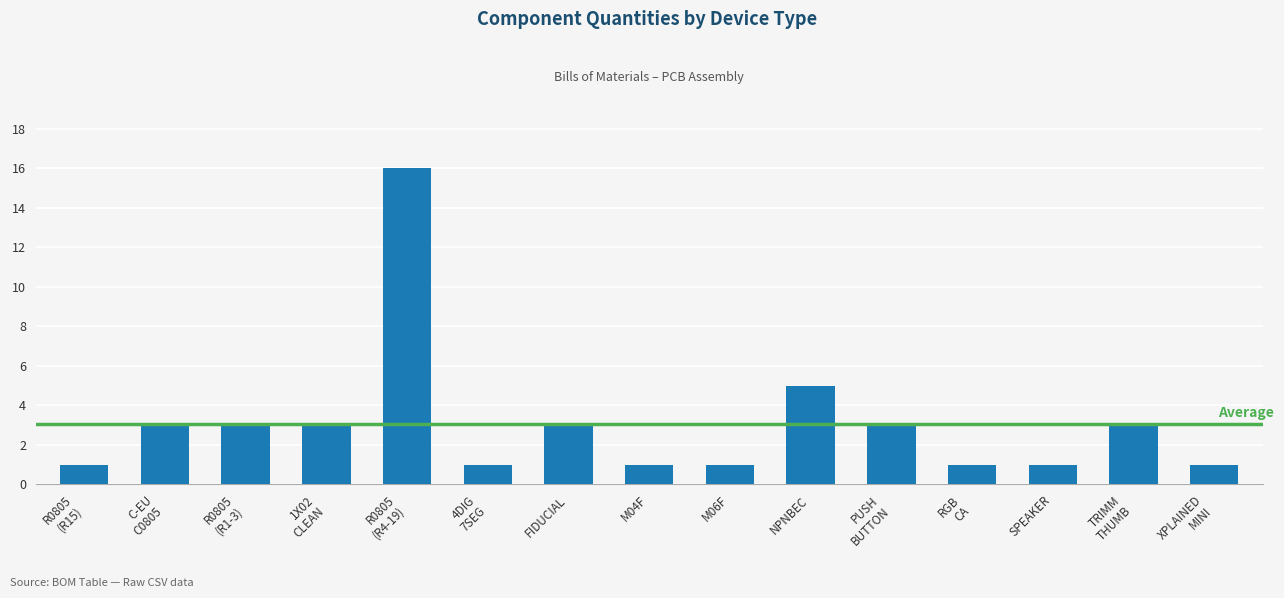

At which category does the chart reach its peak across all series?

R0805
(R4-19)